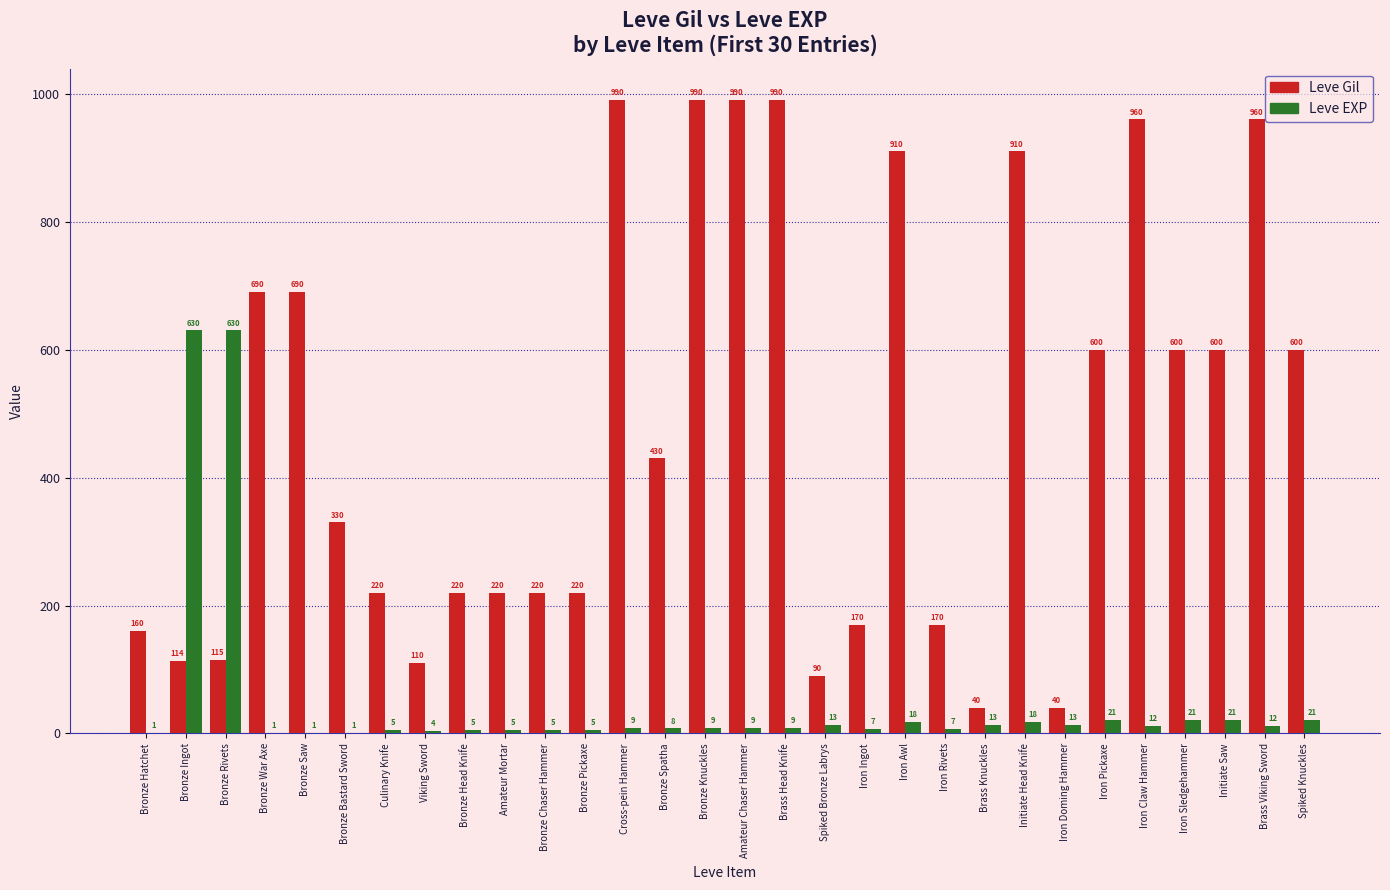

What is the sum of all Leve Gil values?

14349